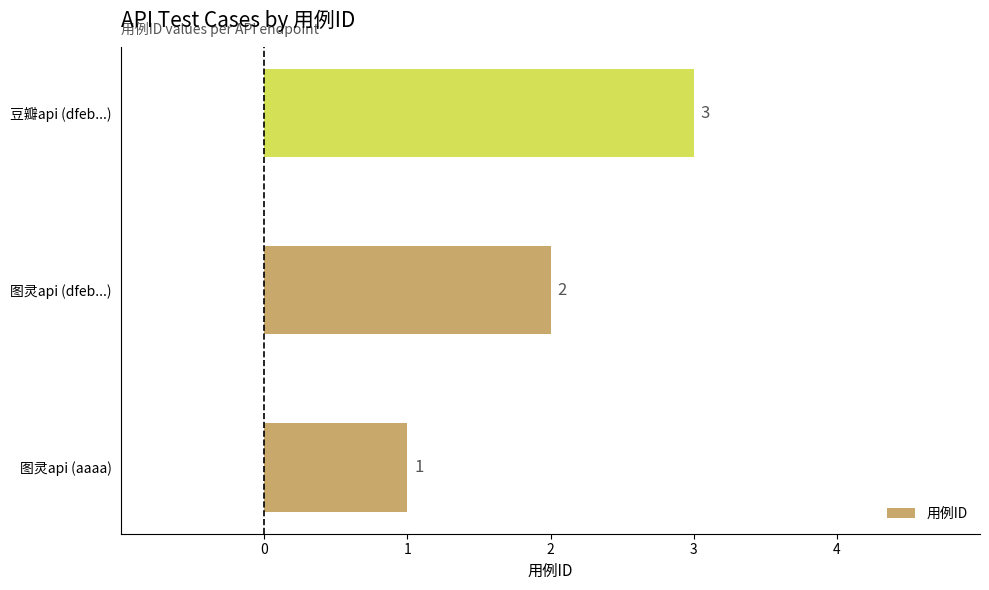

How many values are between 1 and 3?

3